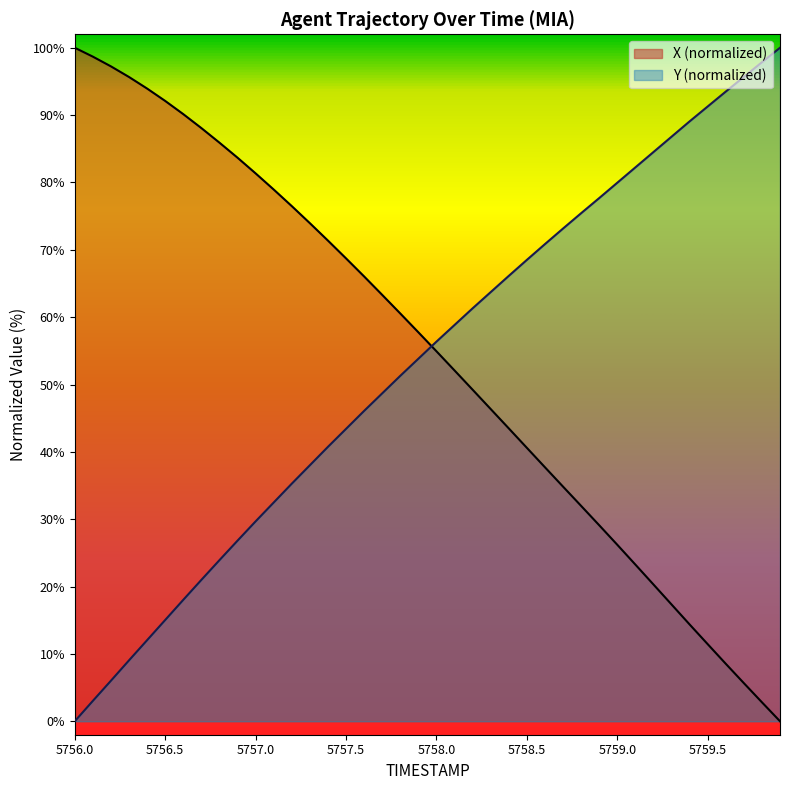

True or false: Y has more than 0 interior local peaks.

False